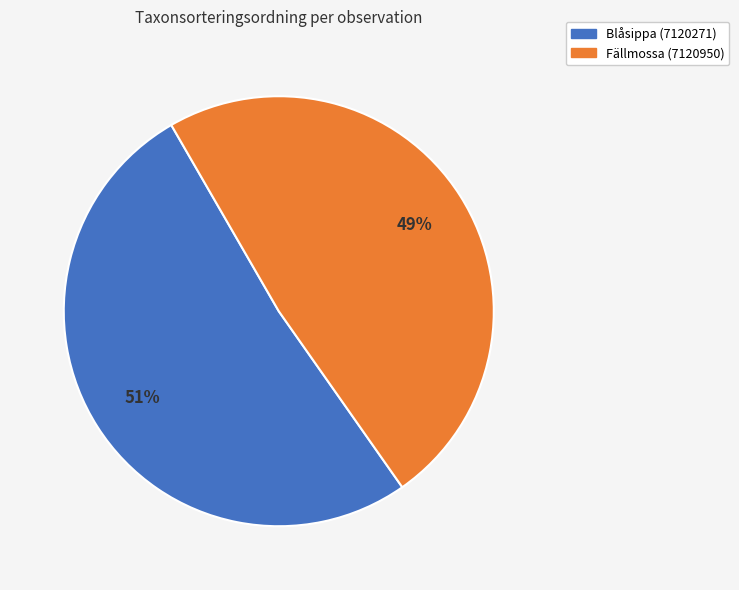

Is it true that Blåsippa (7120271) is 44% of the pie?

False